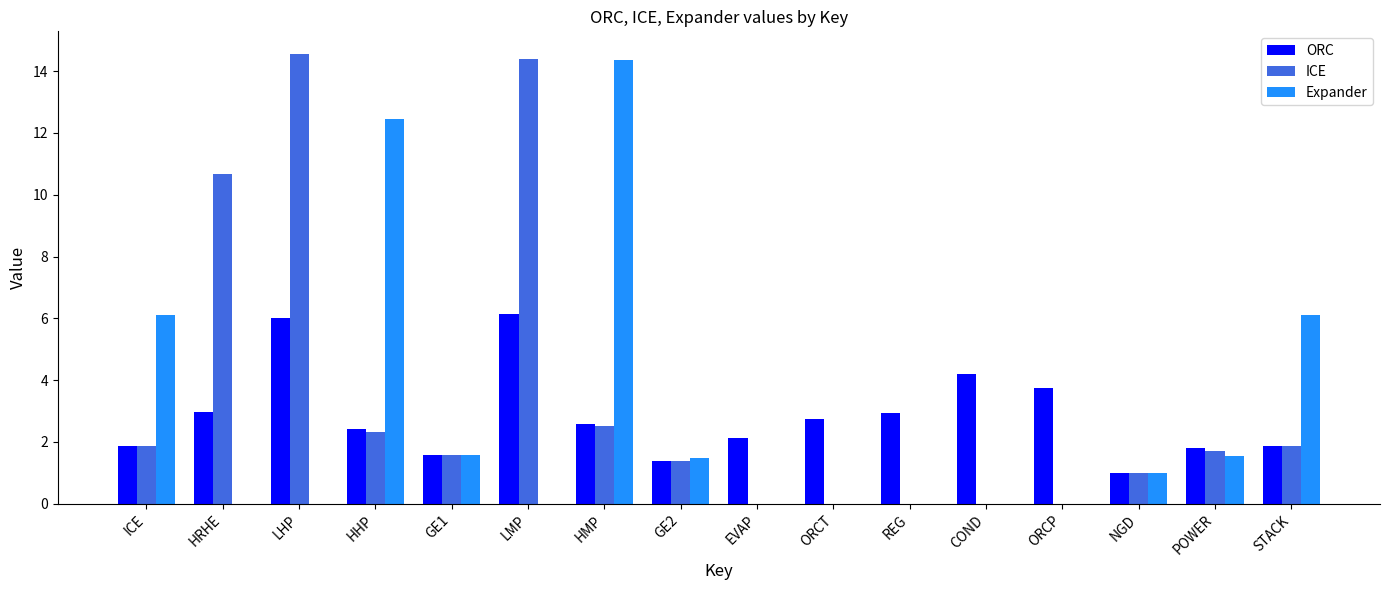

At which label is ICE closest to 7?

HRHE